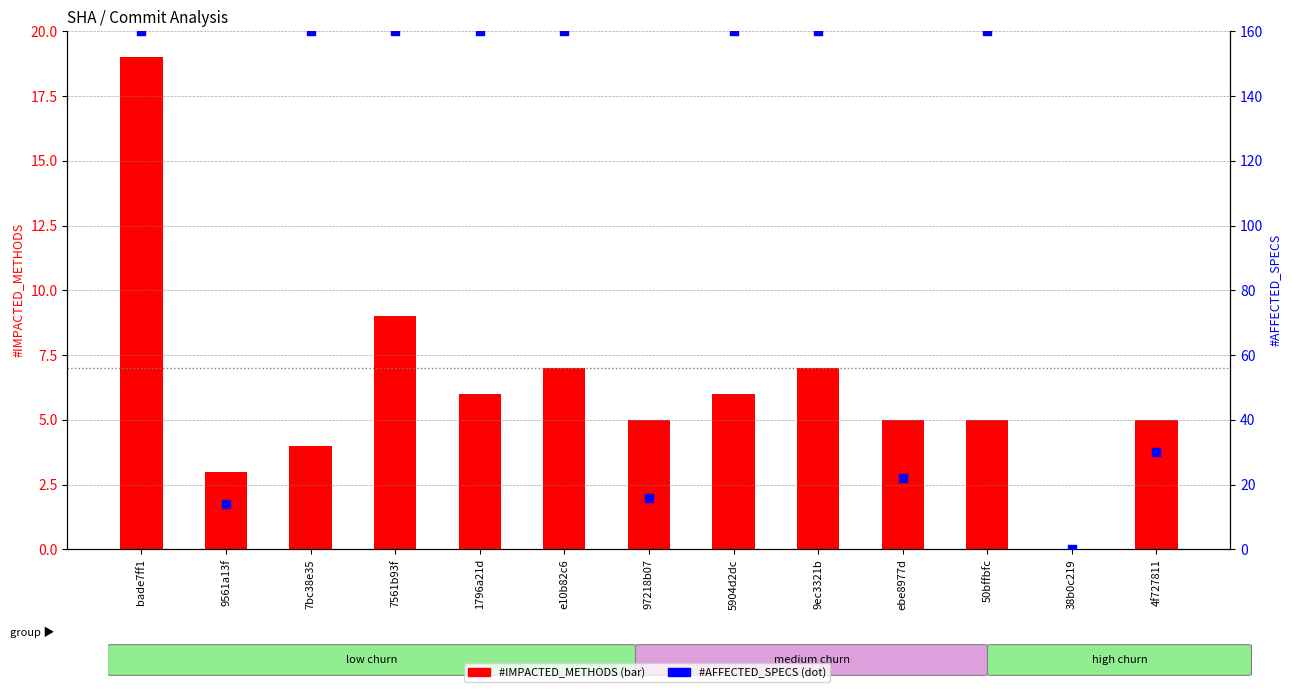

Which series contains the lowest Y value?

#IMPACTED_METHODS